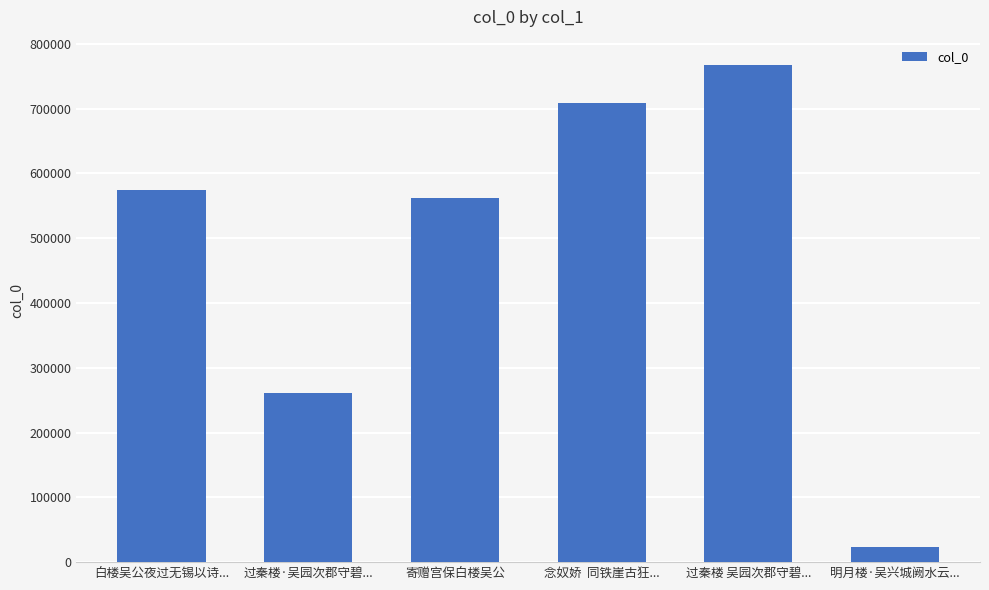

Reading left to right, what are all the values shown in this chart?

白楼吴公夜过无锡以诗...=574911	过秦楼·吴园次郡守碧...=261770	寄赠宫保白楼吴公=561278	念奴娇  同铁崖古狂...=708917	过秦楼 吴园次郡守碧...=767984	明月楼·吴兴城阙水云...=22662